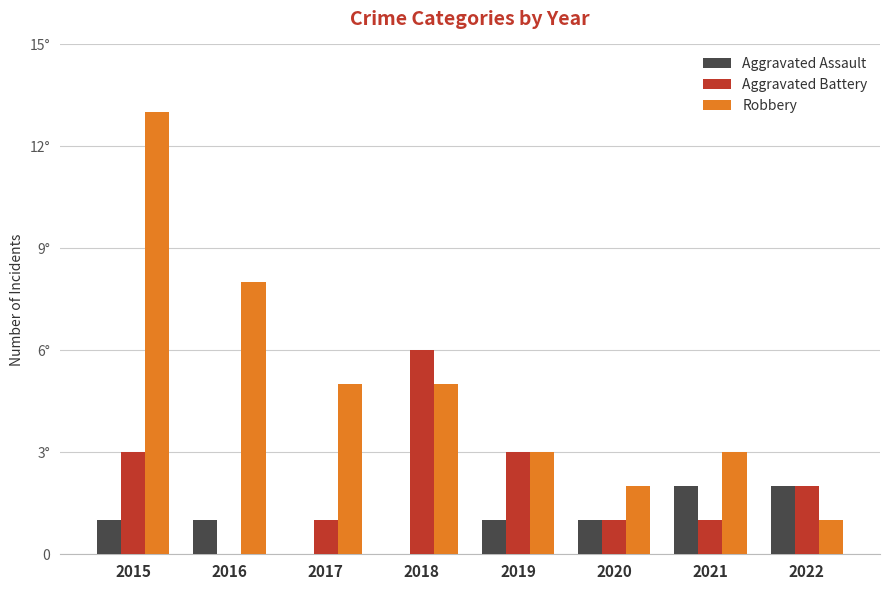

What are all the series names shown in the legend?

Aggravated Assault, Aggravated Battery, Robbery